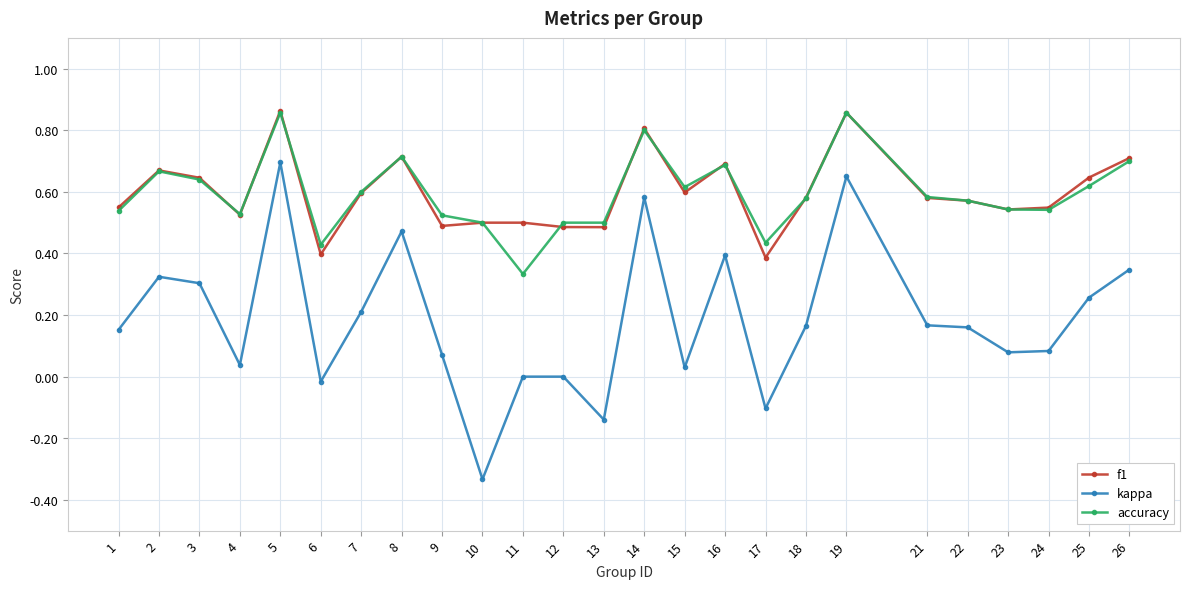

True or false: accuracy and f1 cross at least once.

True